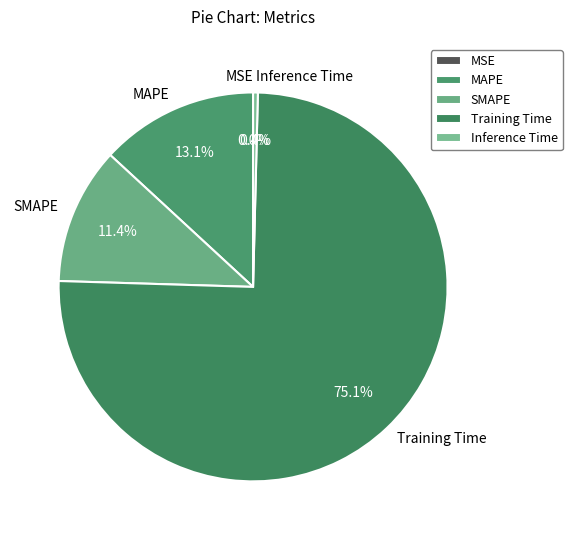

Count the number of slices in the pie.

5